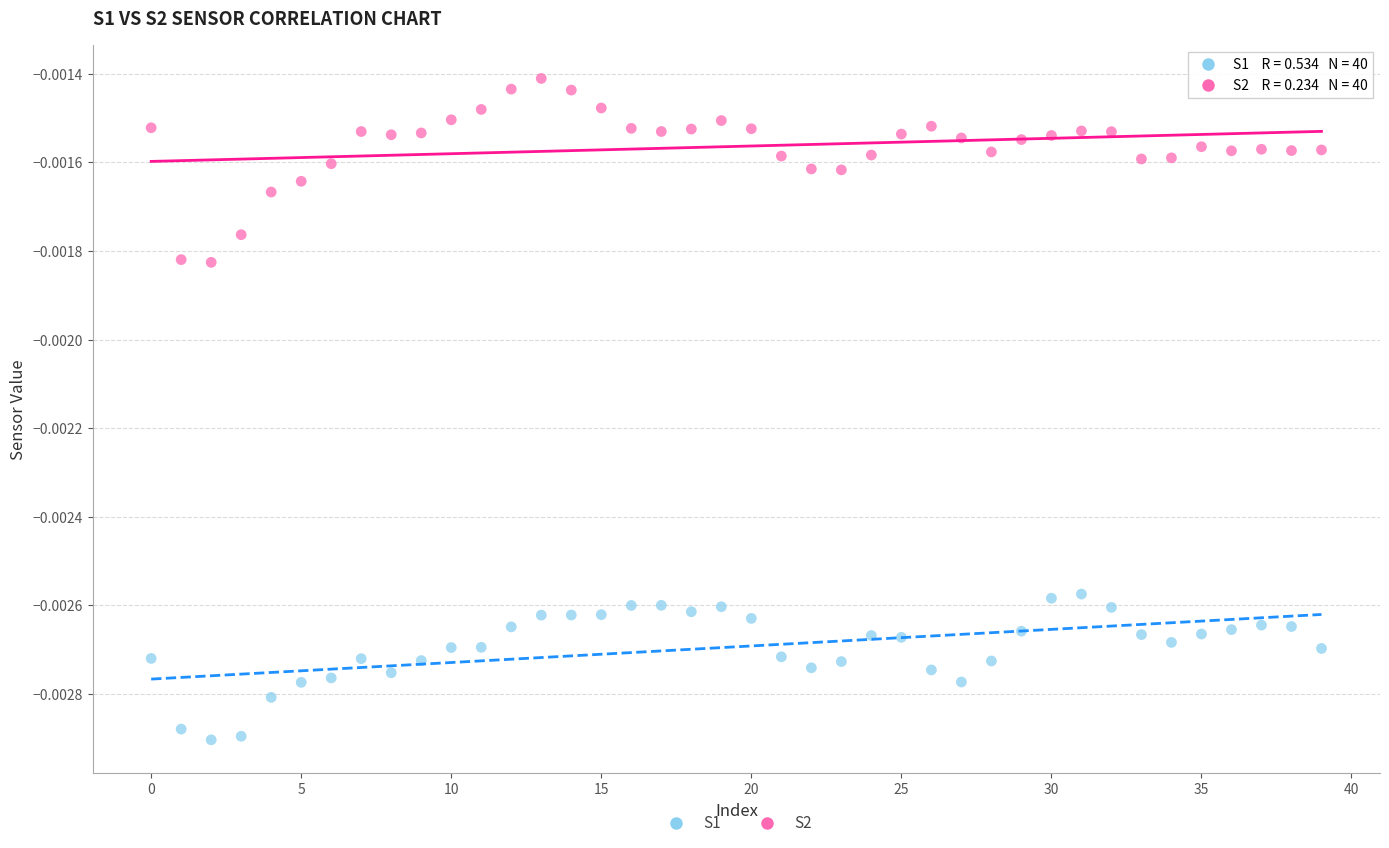

Which series has the largest Y range (max minus min)?

S2